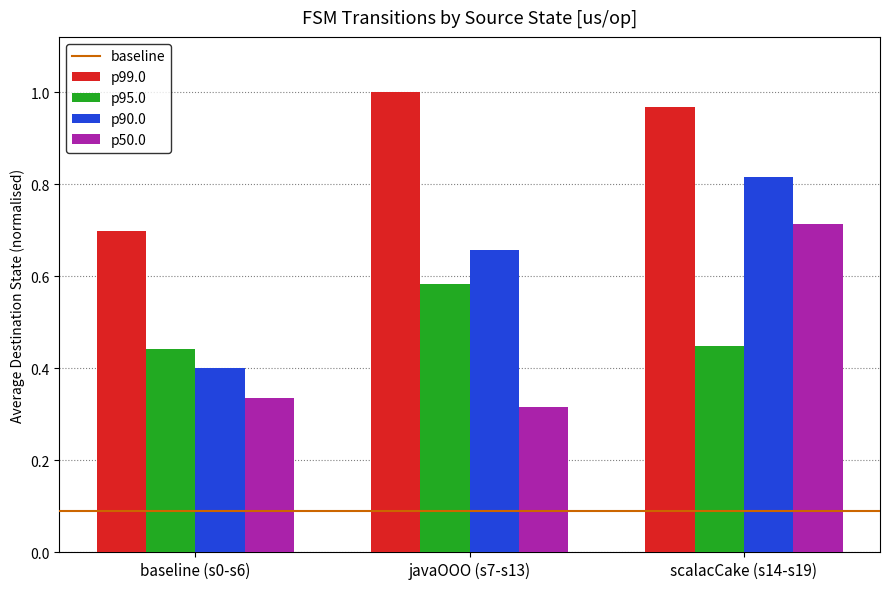

At which category is the sum across all series the highest?

scalacCake (s14-s19)